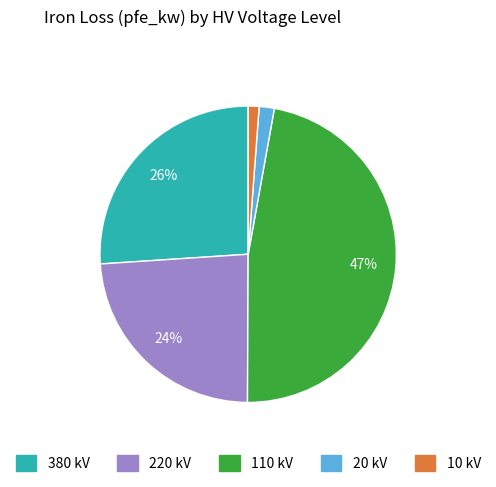

Does 110 kV account for over 50% of the chart?

No